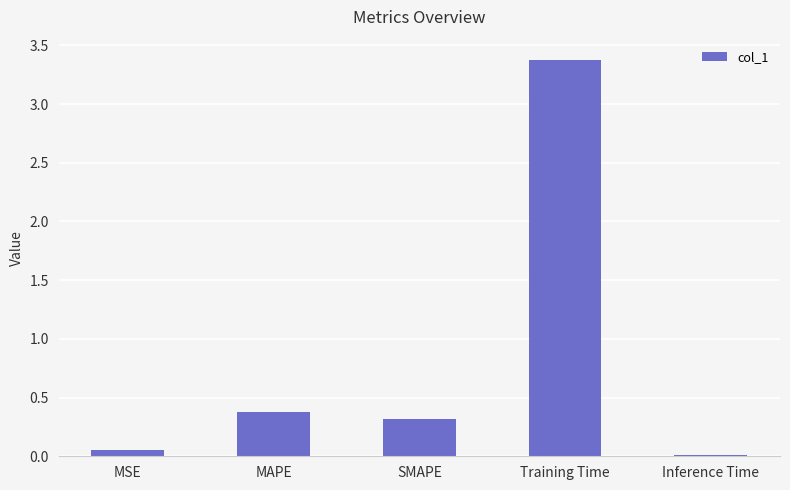

Between Training Time and MAPE, which is larger?

Training Time